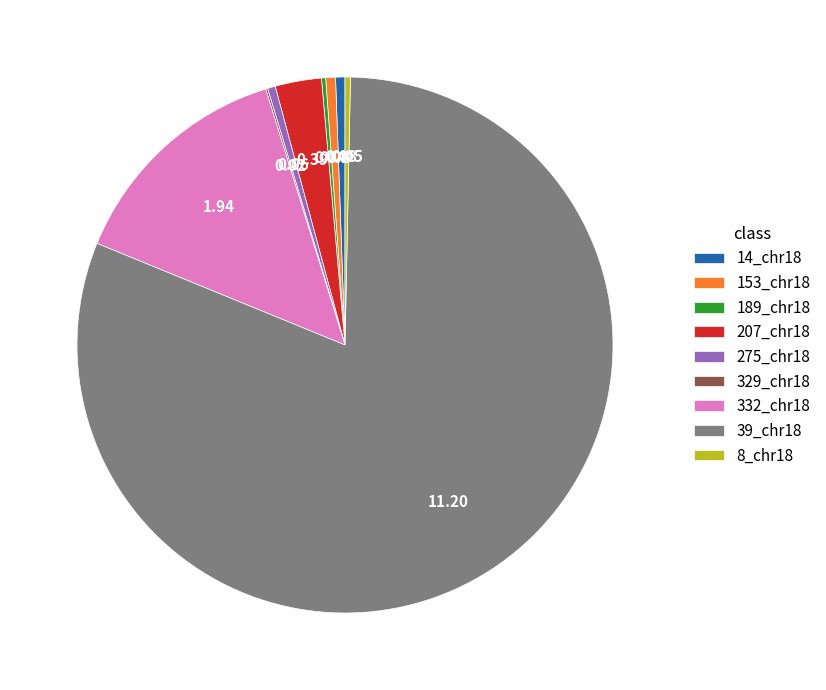

Which category has the biggest portion of the pie?

39_chr18